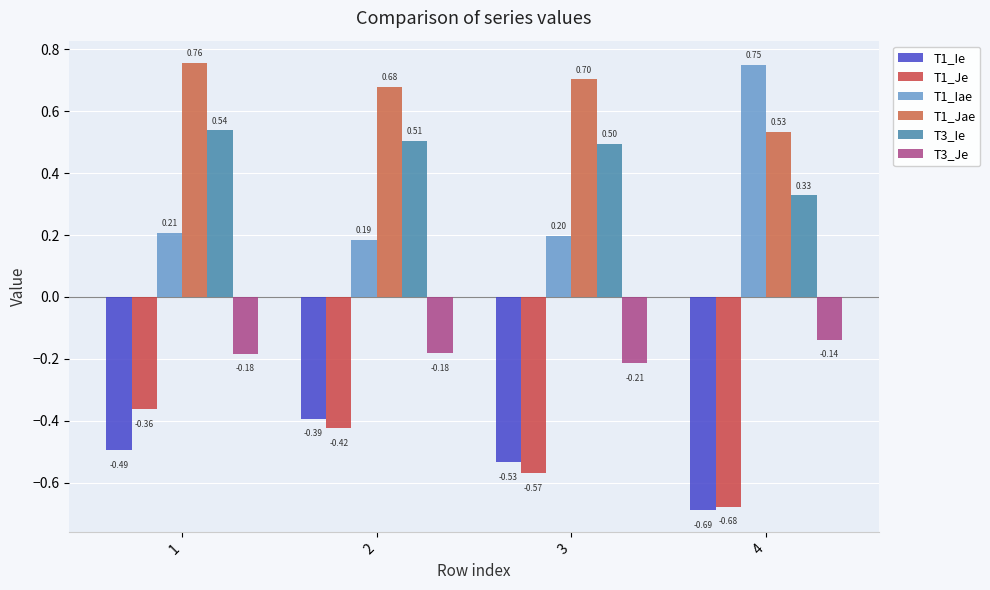

Which has a higher value, 2 or 4?

2